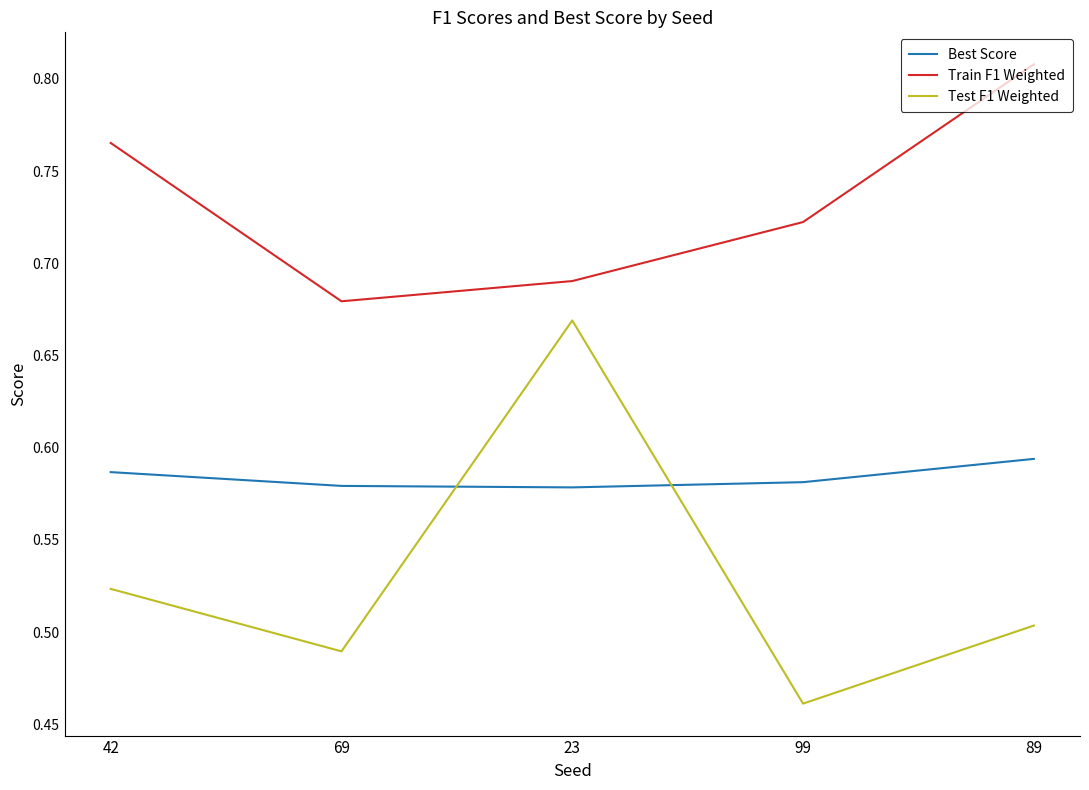

True or false: Test F1 Weighted and Train F1 Weighted intersect in this chart.

False